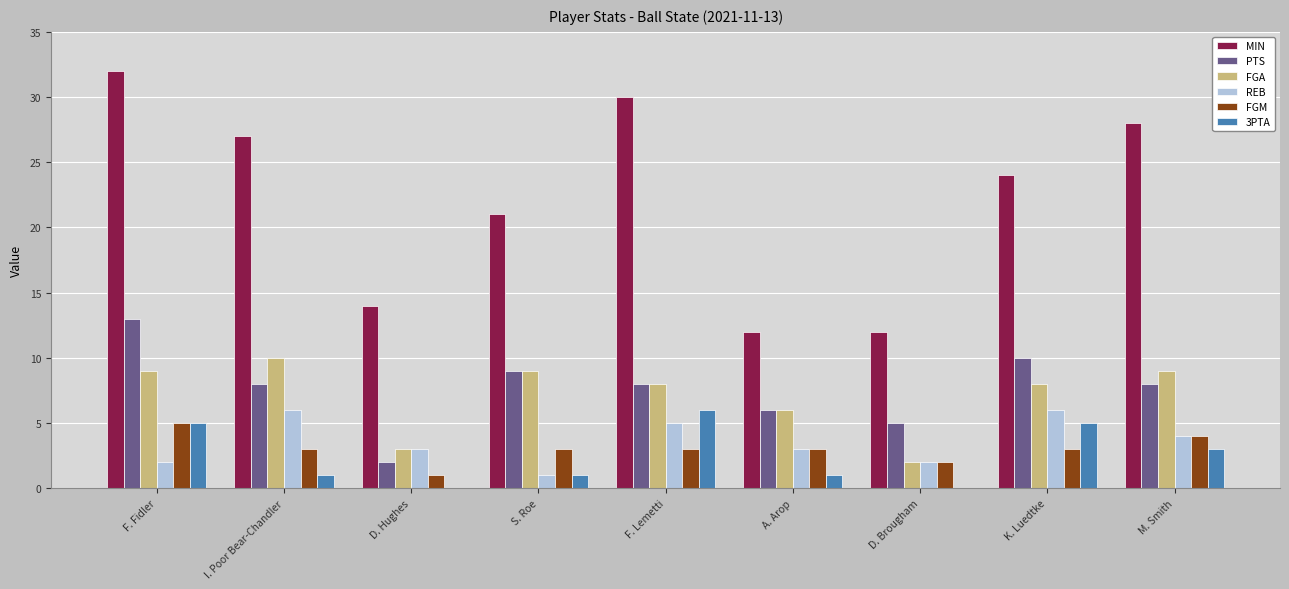

What is the sum of all MIN values?

200